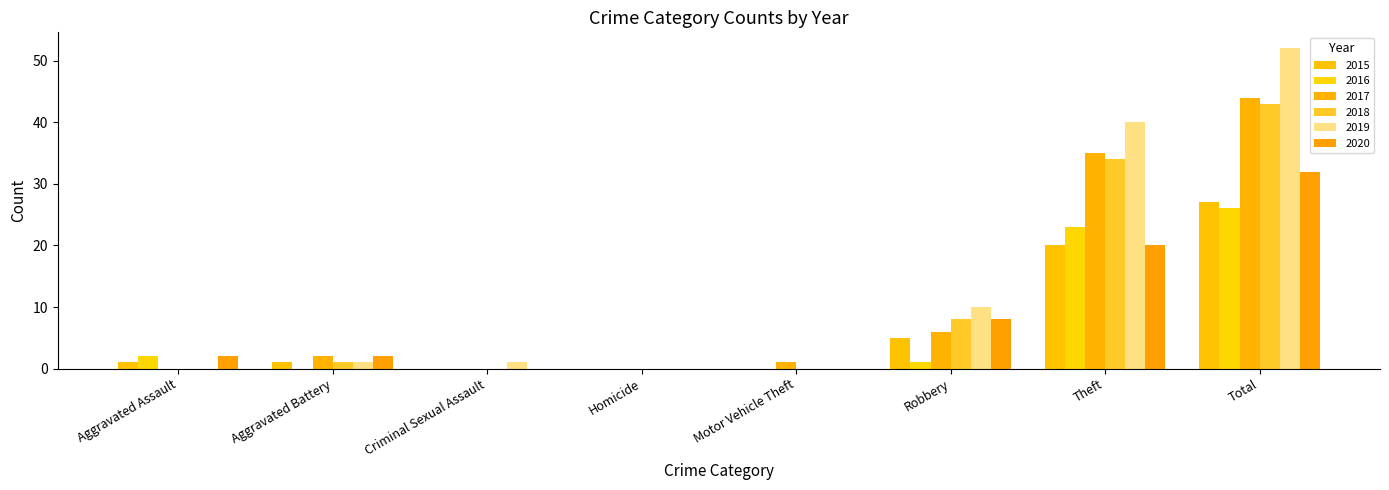

How many groups of bars are there?

8